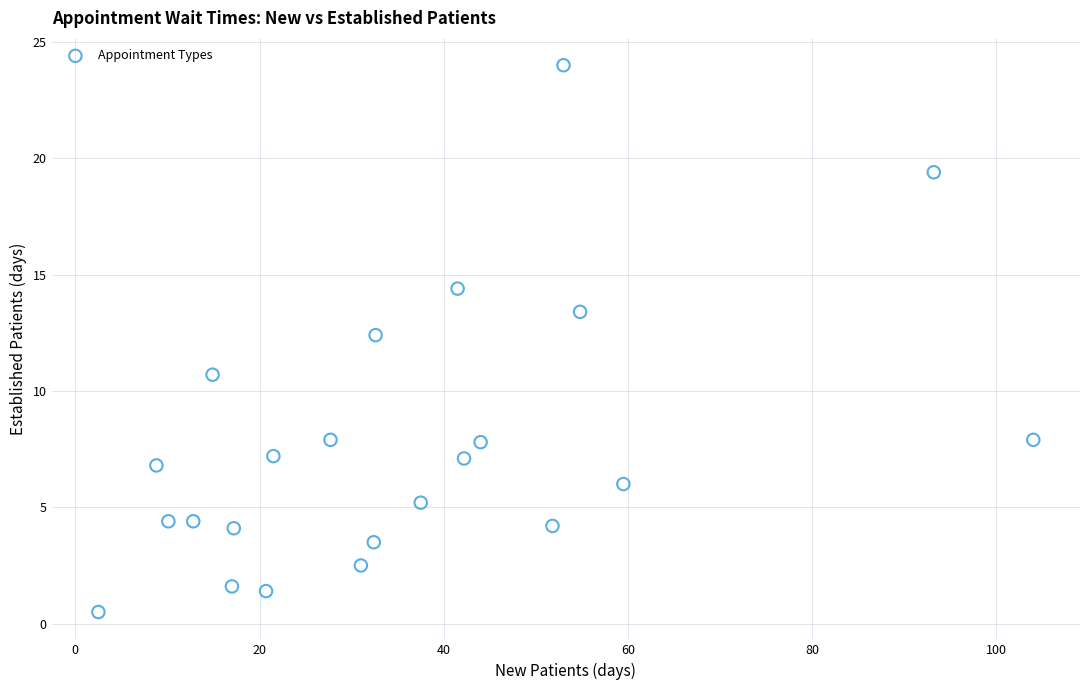

What Y value in the scatter plot is closest to 12?

12.4